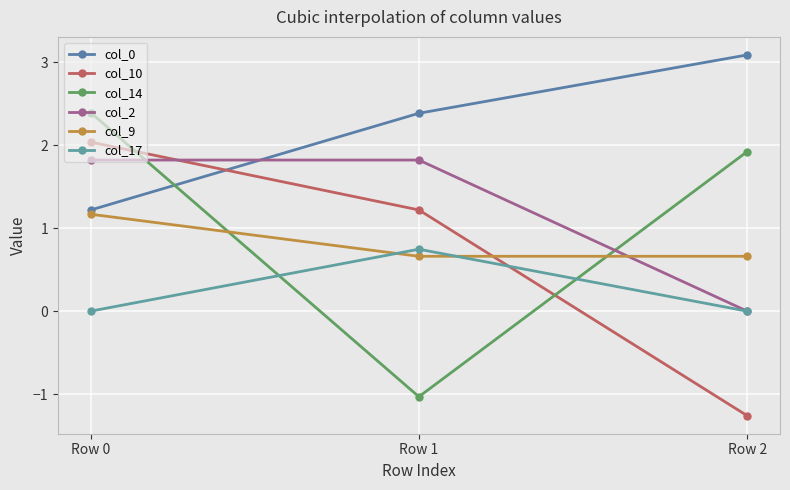

Reading left to right, transcribe all the data shown in this chart.

col_0: 1.2	2.4	3.1
col_10: 2.0	1.2	-1.3
col_14: 2.4	-1.0	1.9
col_2: 1.8	1.8	0.0
col_9: 1.2	0.7	0.7
col_17: 0.0	0.7	0.0